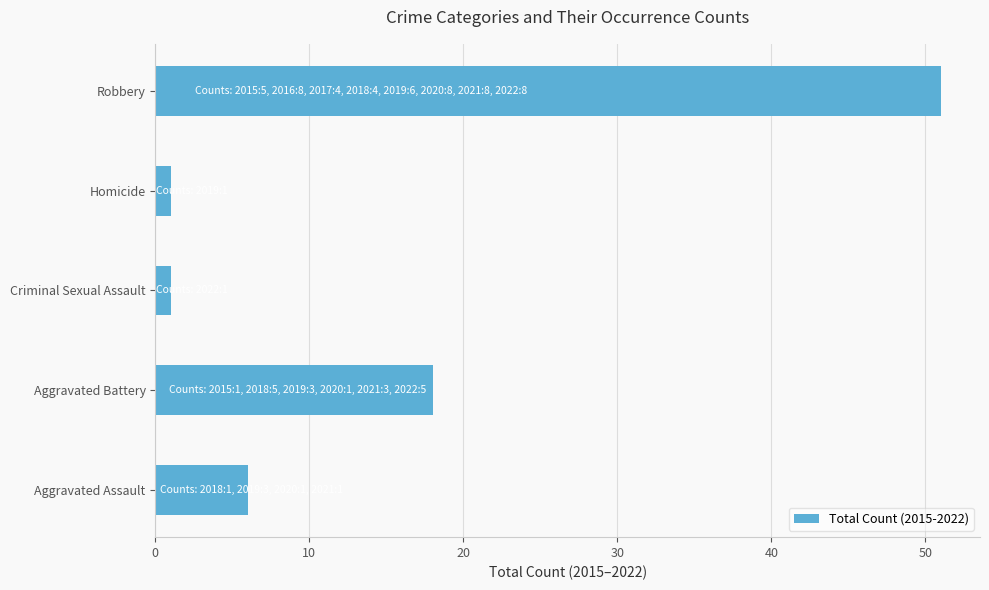

What is the difference between the maximum and second lowest values?

50